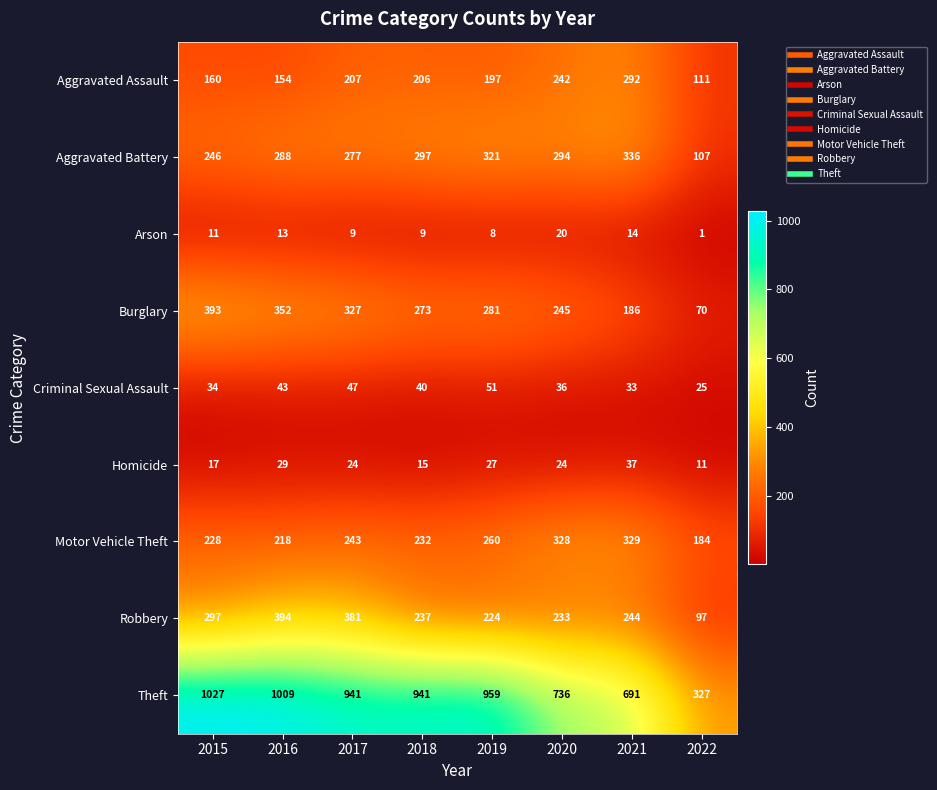

What is the highest value of the Burglary series?

393